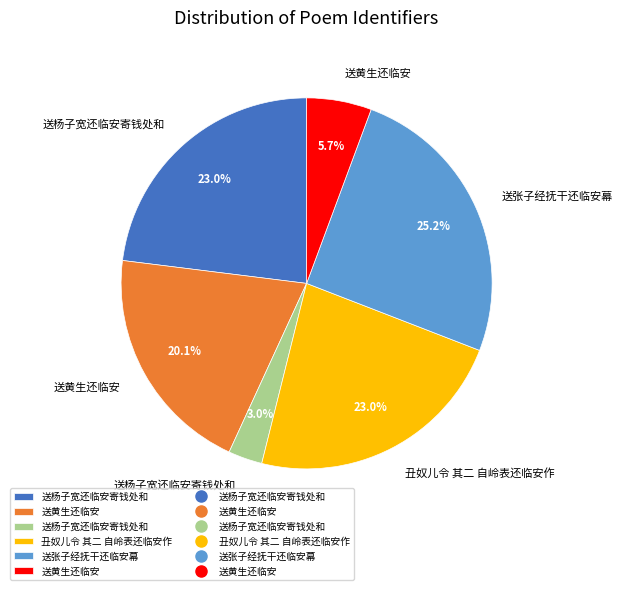

Is there a majority slice in this chart?

No